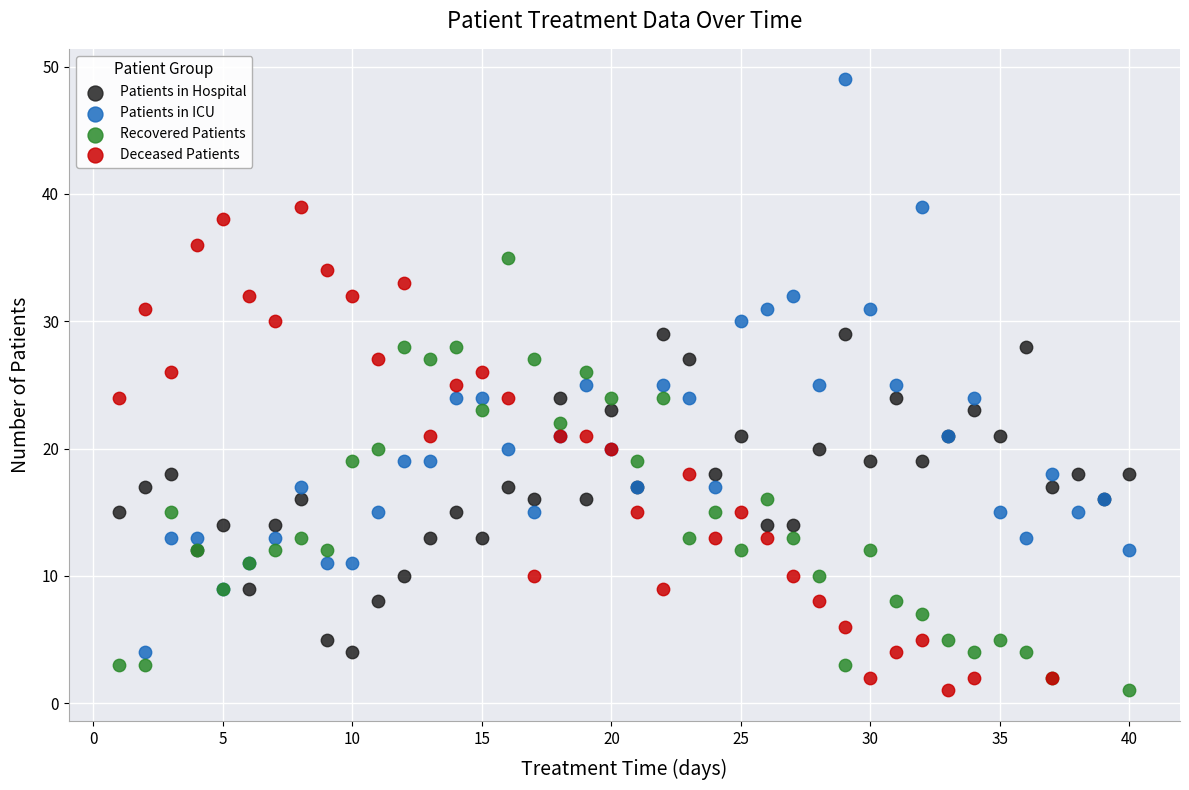

Which series has the largest Y range (max minus min)?

Patients in ICU